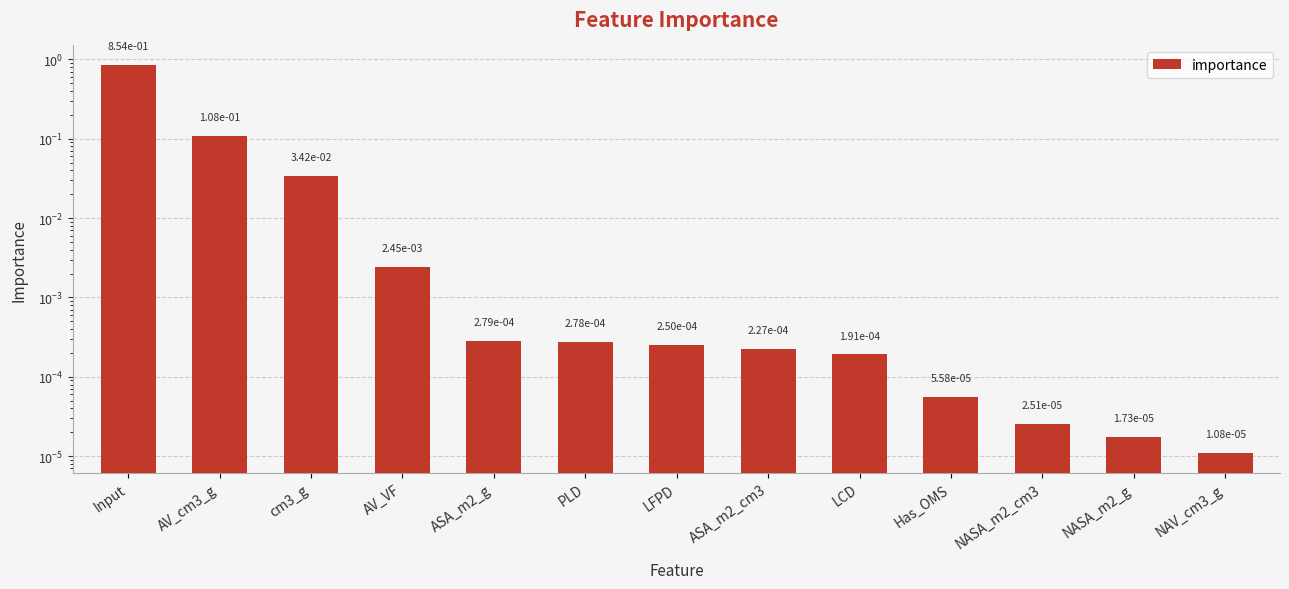

Rank the categories by value from lowest to highest.

NAV_cm3_g, NASA_m2_g, NASA_m2_cm3, Has_OMS, LCD, ASA_m2_cm3, LFPD, PLD, ASA_m2_g, AV_VF, cm3_g, AV_cm3_g, Input